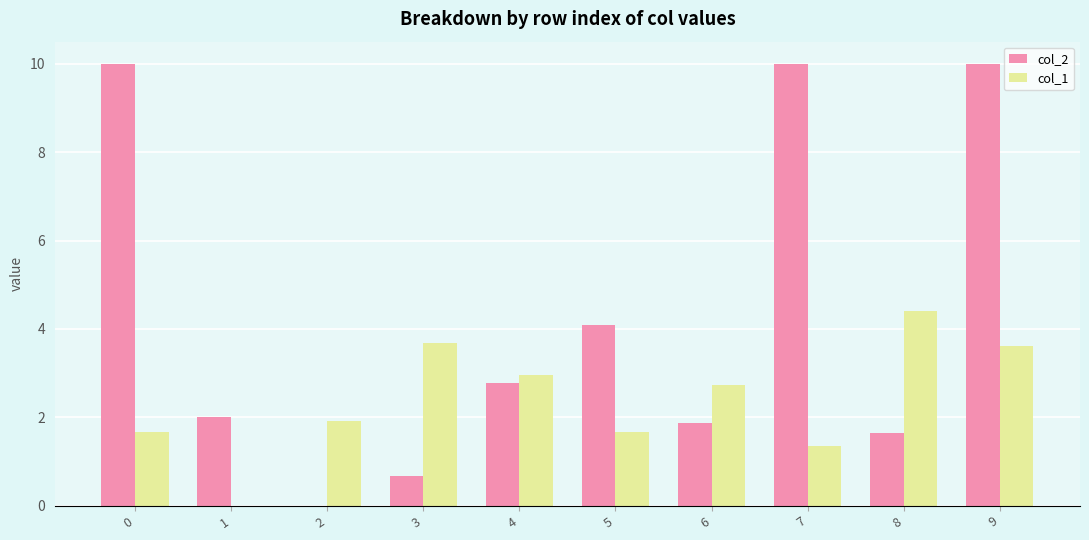

Is the value of col_2 at 0 greater than the value of col_1 at 8?

Yes